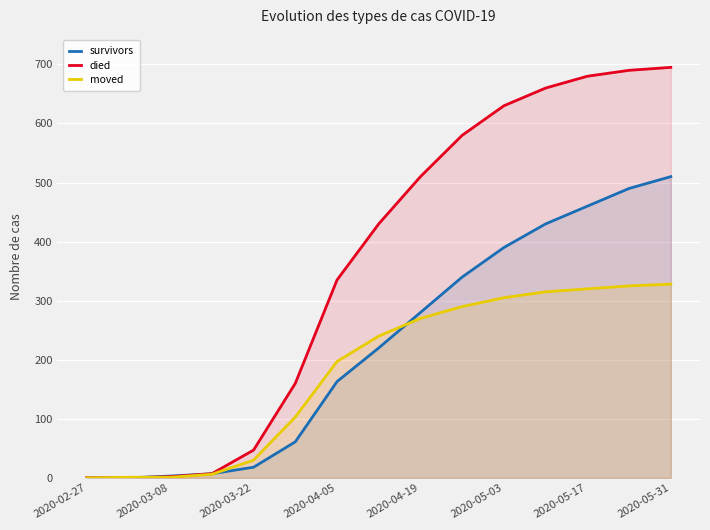

Which series has the largest range (max minus min)?

died